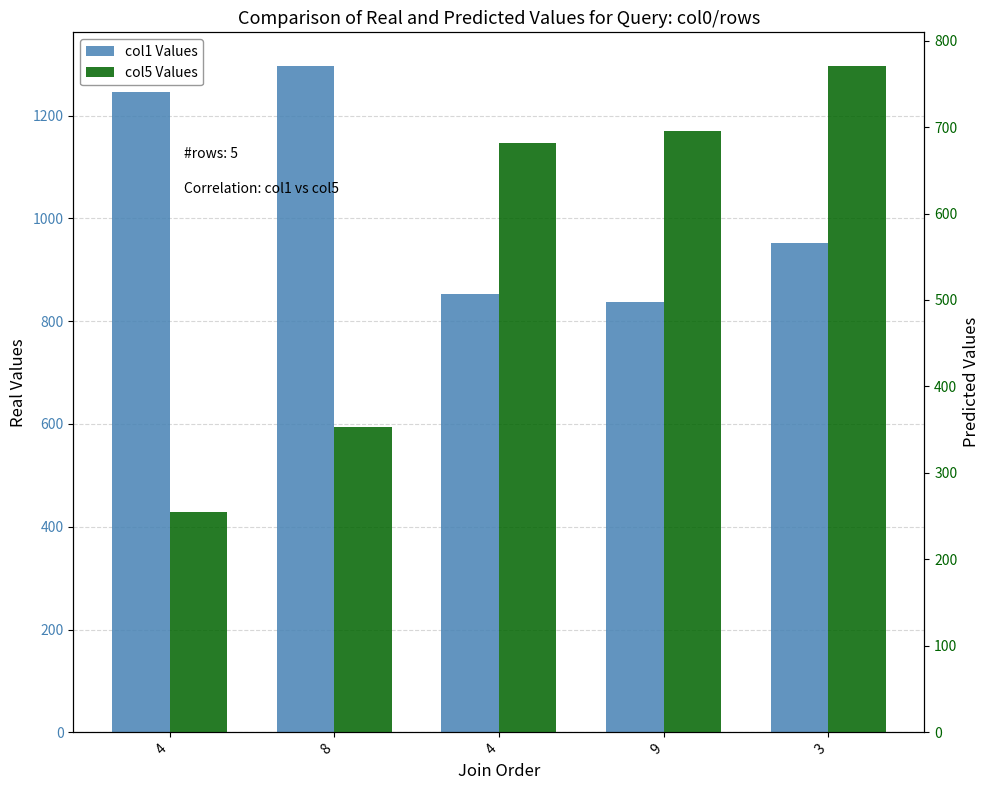

Rank the series at 4 from lowest to highest value.

col5 Values, col1 Values